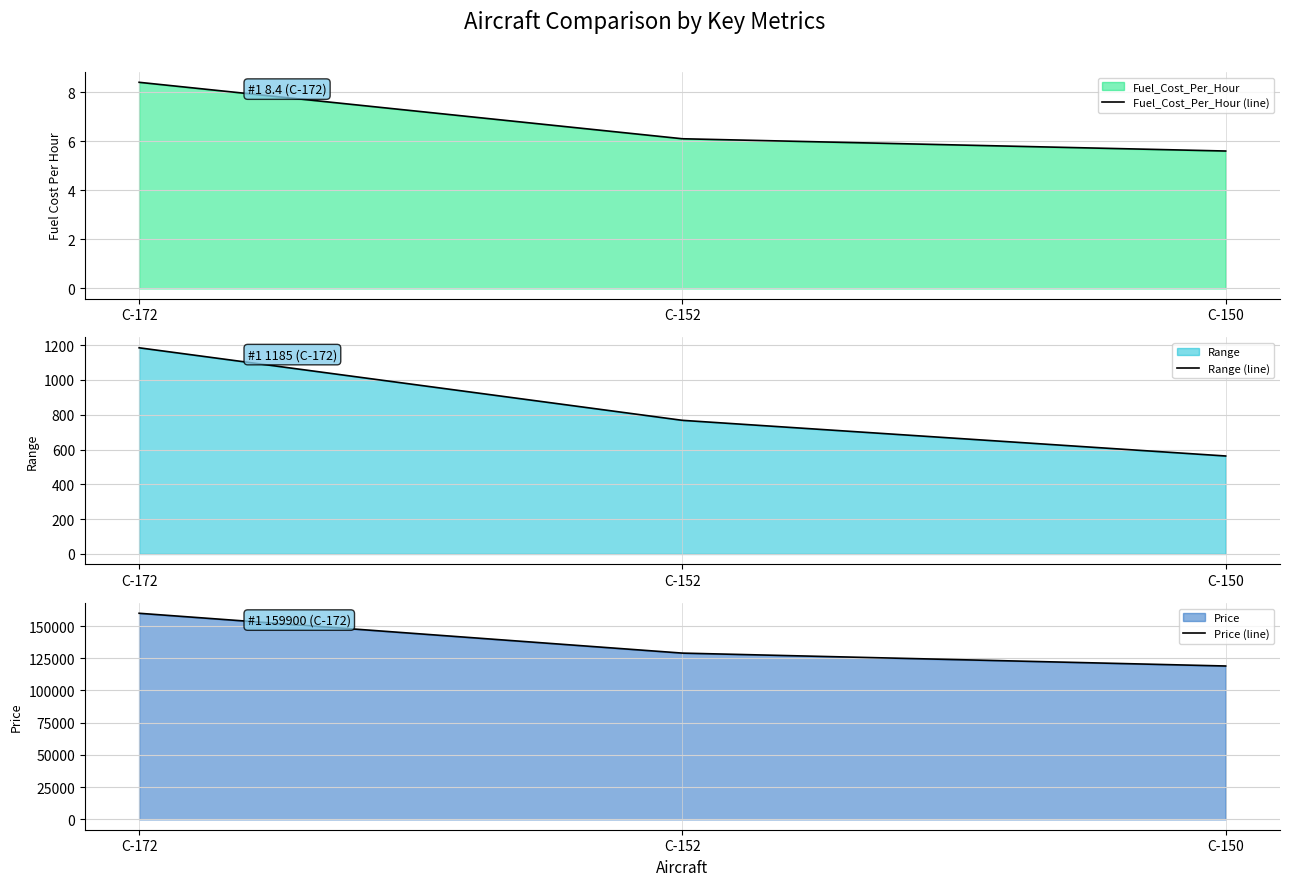

Is it true that Fuel_Cost_Per_Hour (line) equals 2.1 at C-152?

False